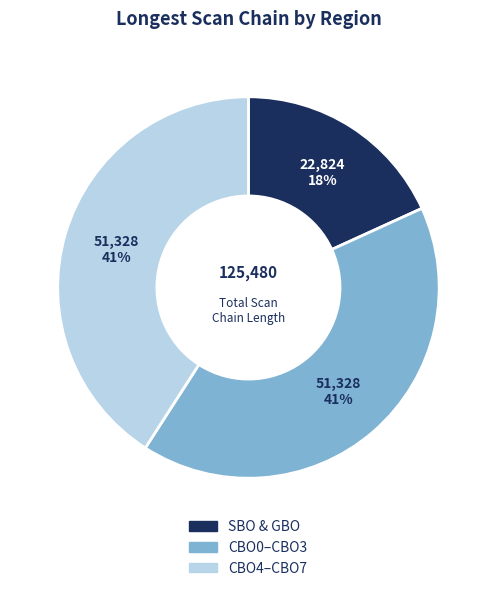

How many segments does this pie chart have?

3